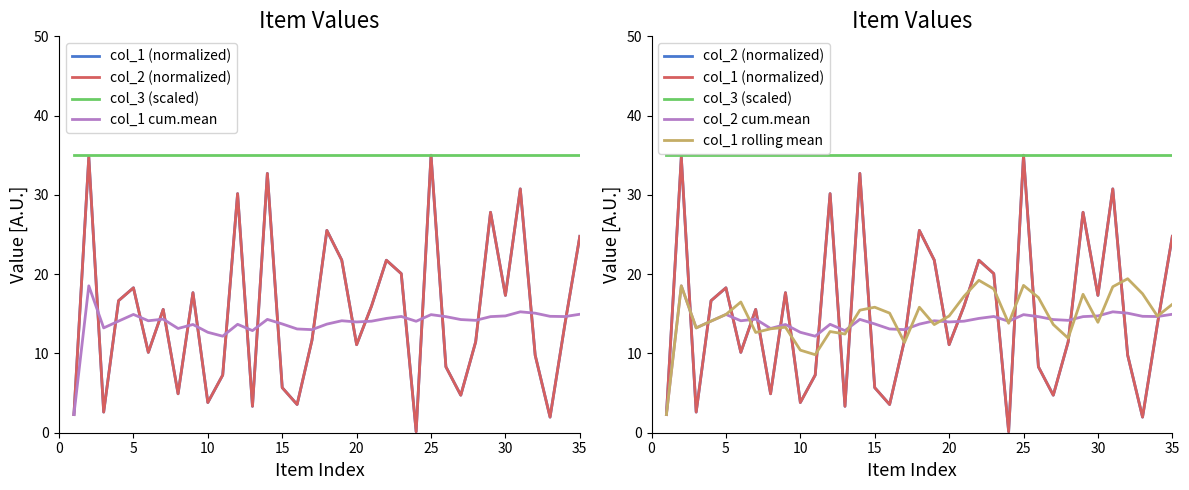

True or false: col_1 rolling mean and col_3 (scaled) intersect in this chart.

False